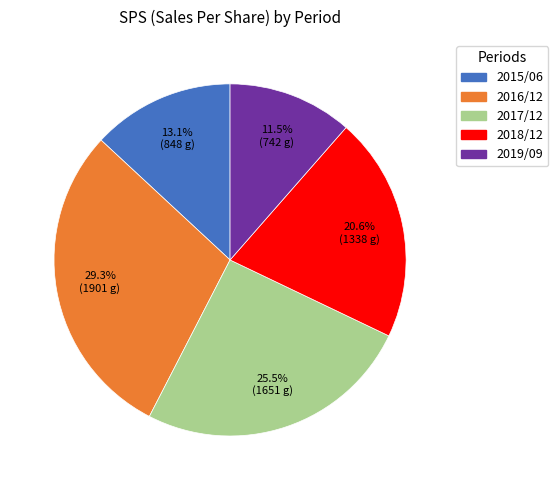

What is the smallest slice in the pie chart?

2019/09